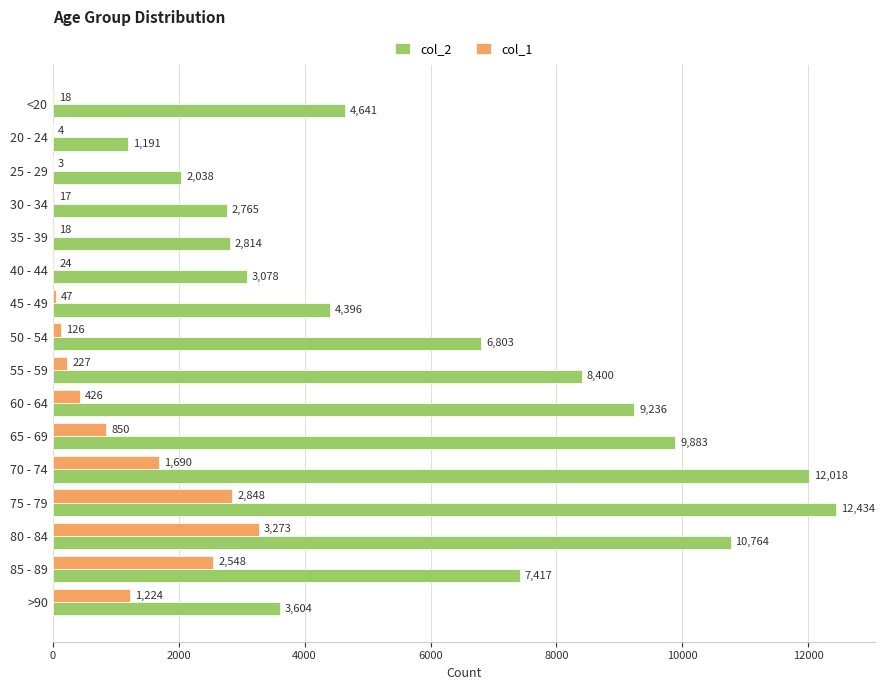

At which label does col_2 reach its peak?

75 - 79